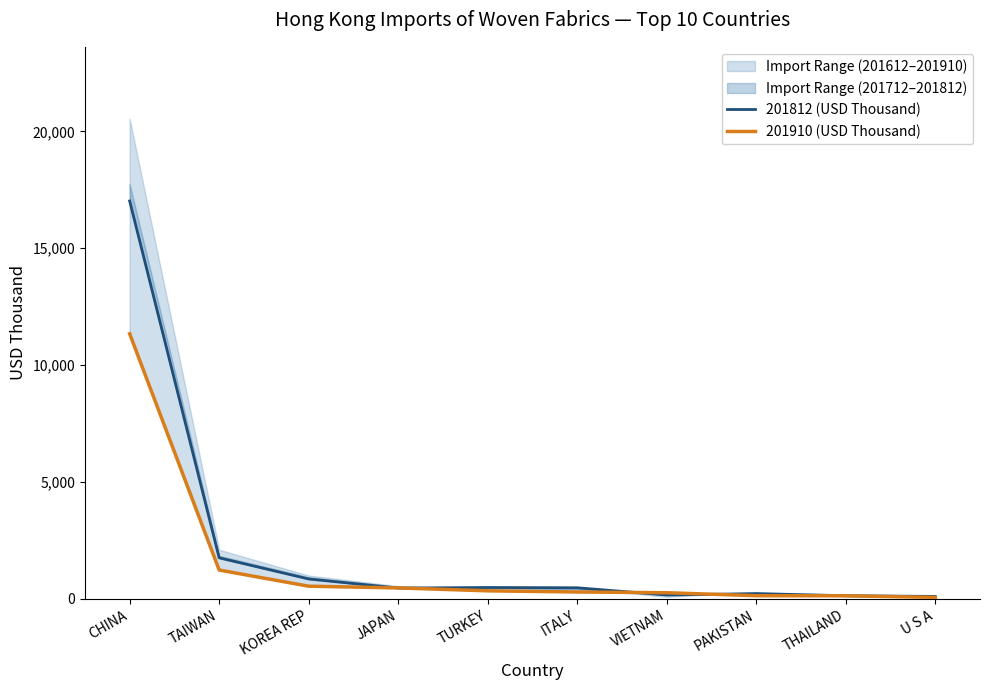

True or false: 201910 (USD Thousand) and 201812 (USD Thousand) cross at least once.

True